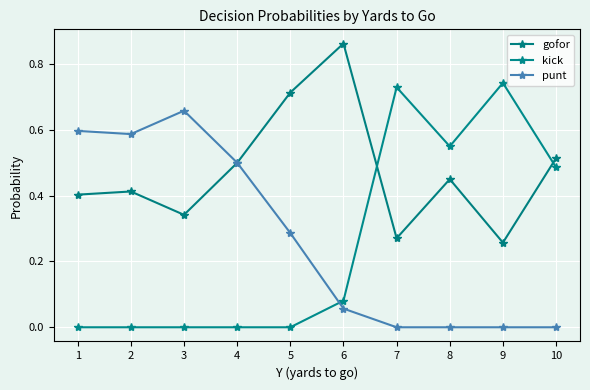

Count the number of categories in the chart.

10